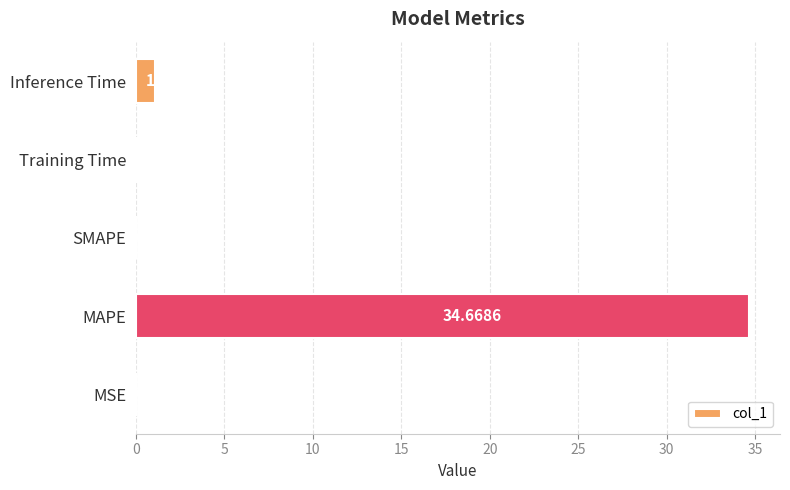

Which label corresponds to the largest value in the chart?

MAPE